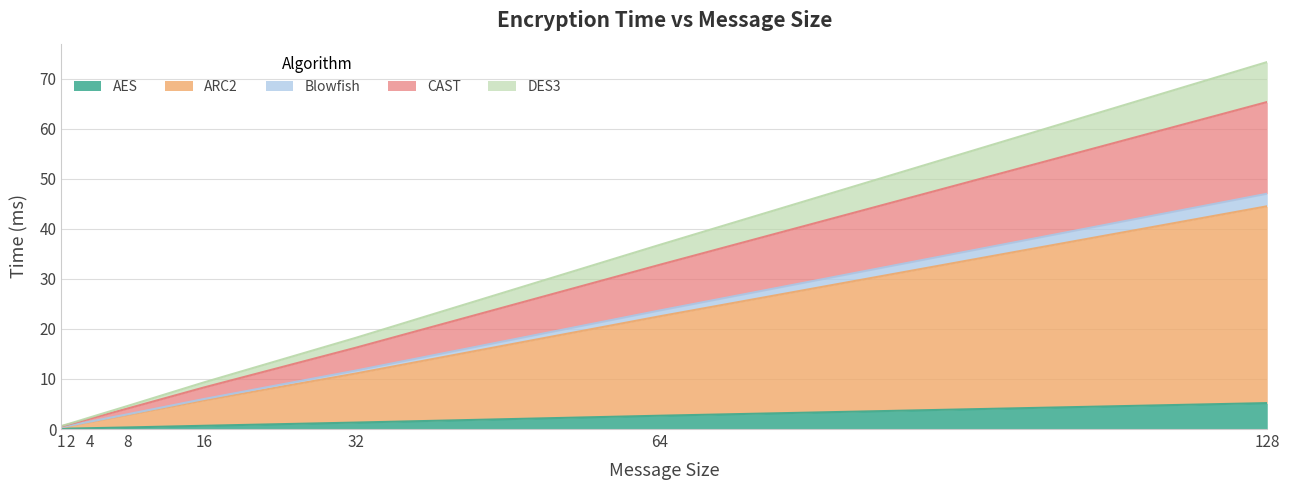

At which category is the sum across all series the highest?

128